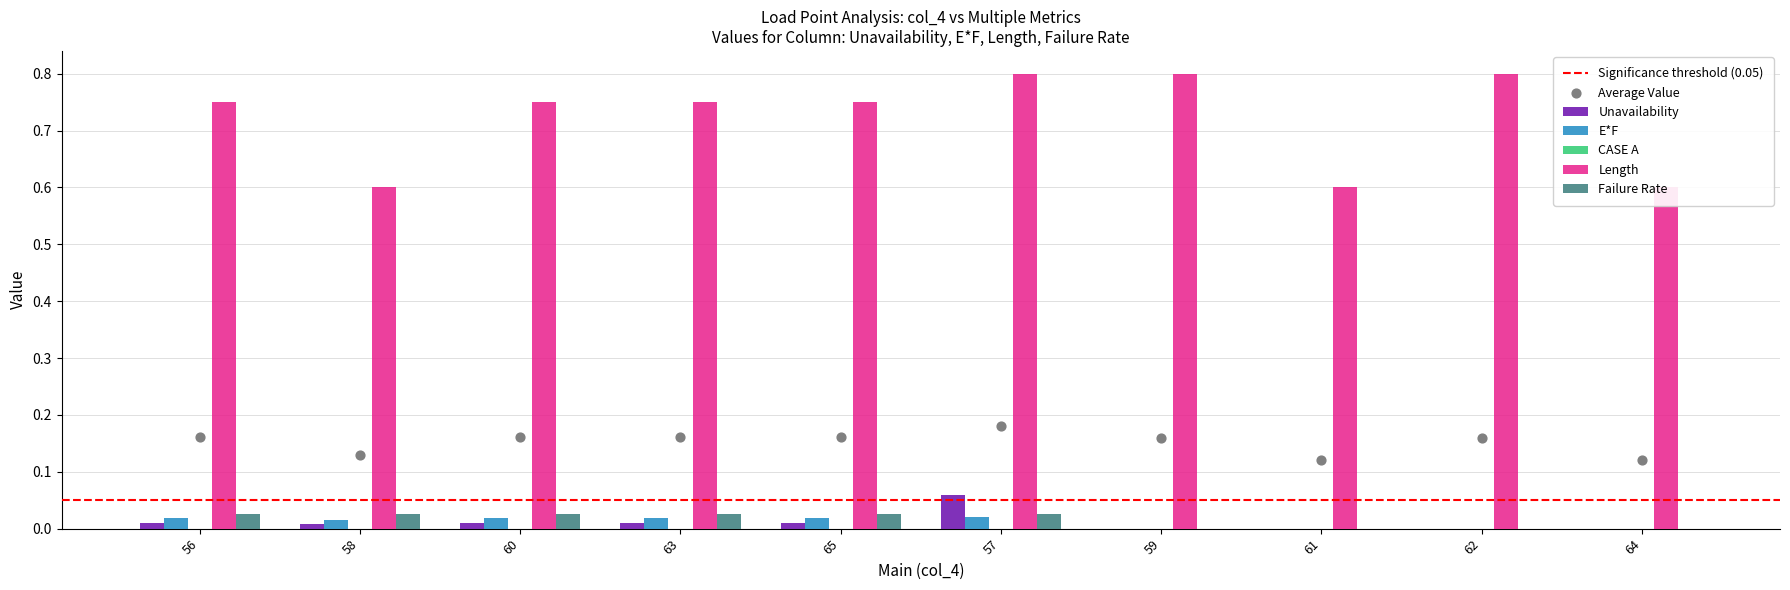

At which category is the sum across all series the highest?

57